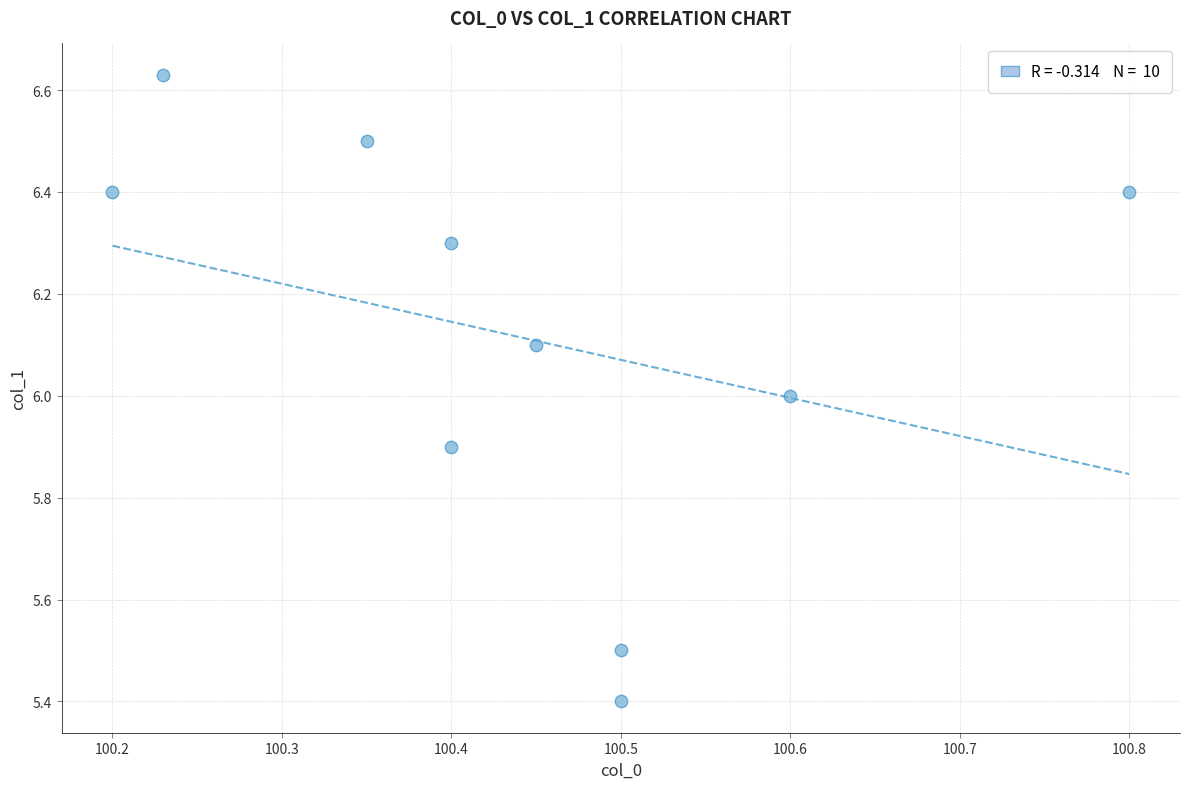

What is the average Y value?

6.1